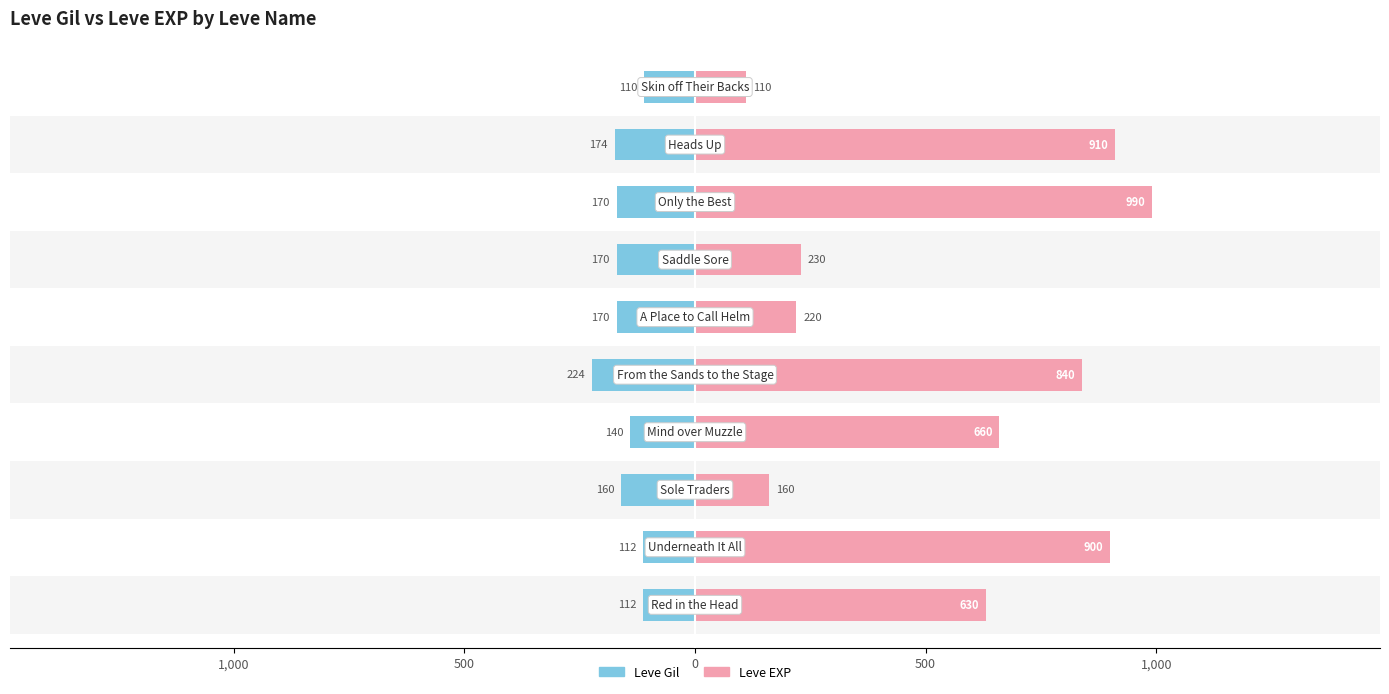

At 8, list the series in order from smallest to largest.

Leve Gil, Leve EXP